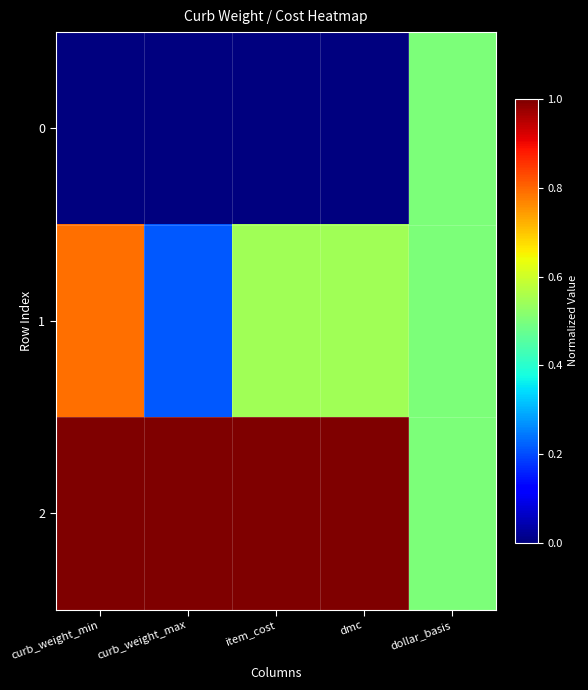

Which series has the largest total across all categories?

2